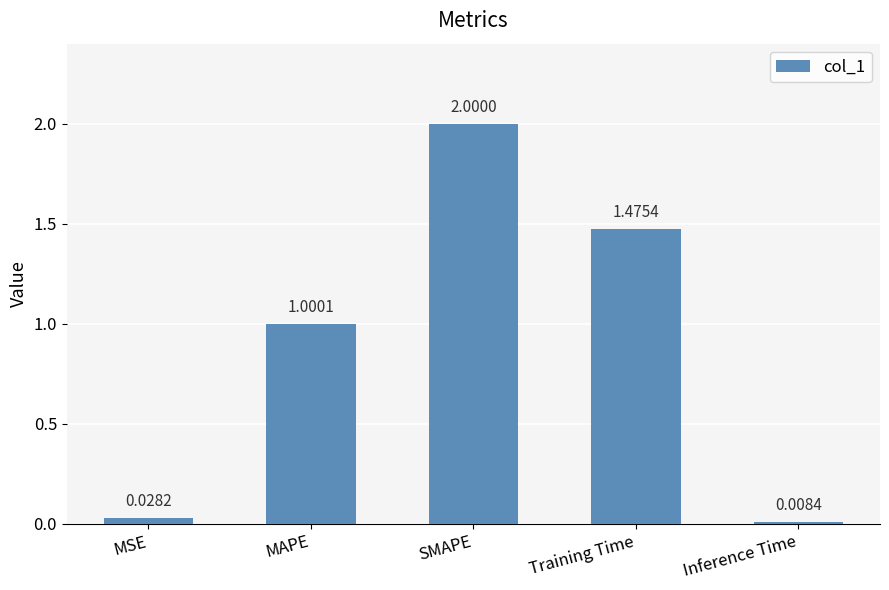

What is the approximate value at SMAPE?

2.0